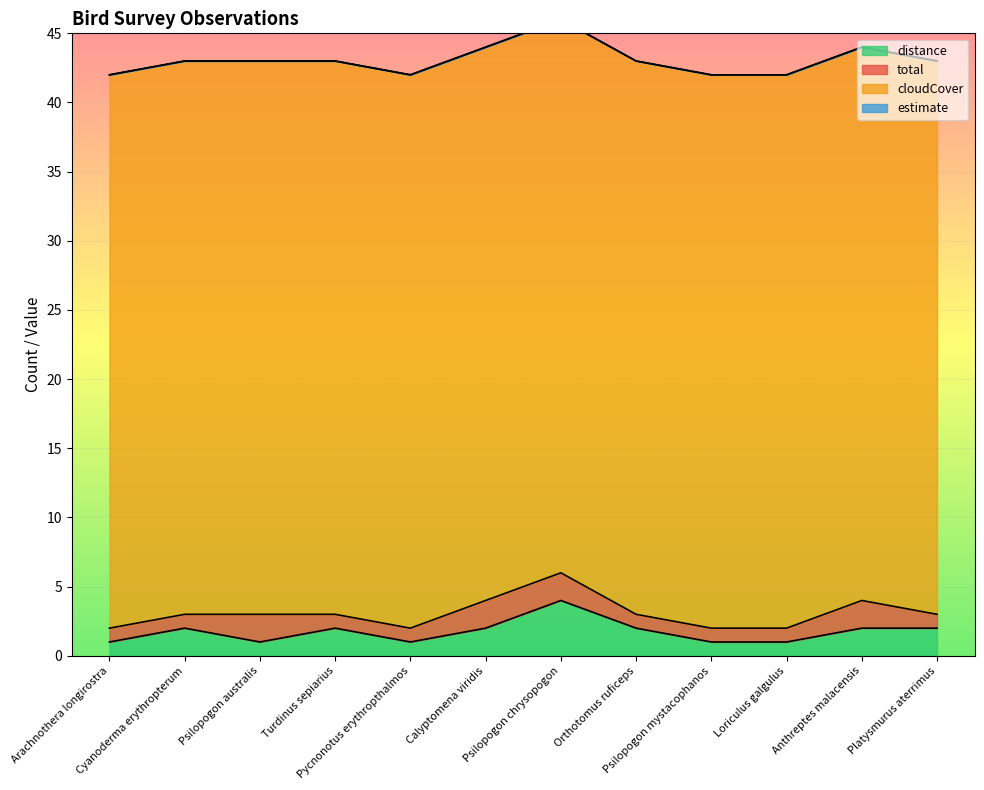

How many distinct data groups are displayed?

4